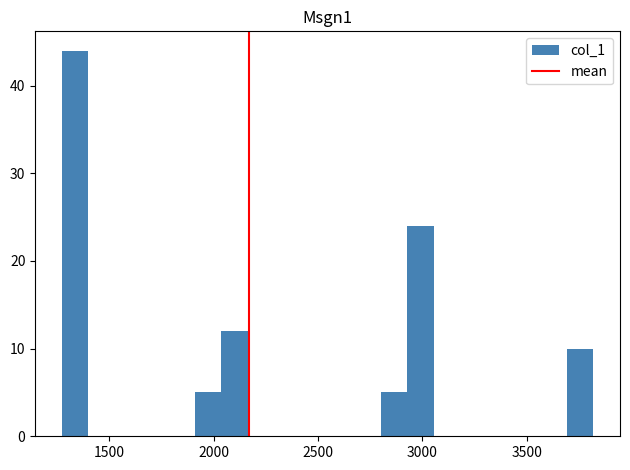

Read against the x-axis, roughly where is the centre of the tallest bar?

1350